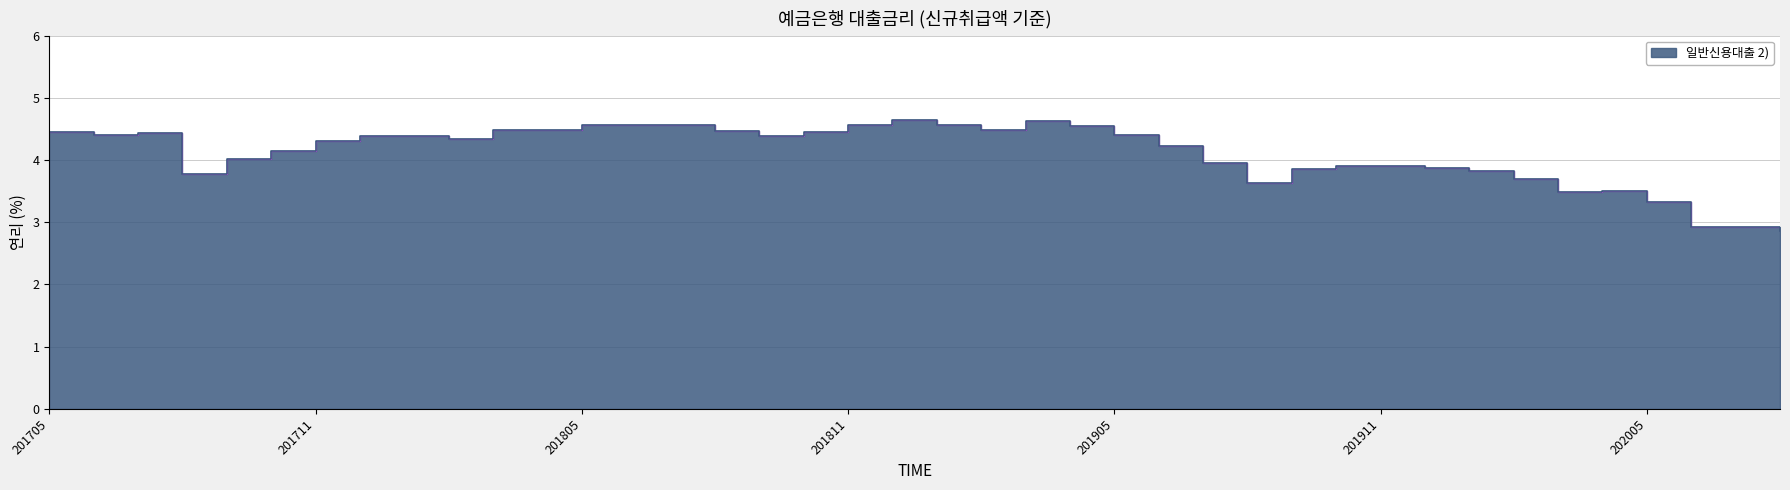

What is the value of the 40th point from the left?

2.9